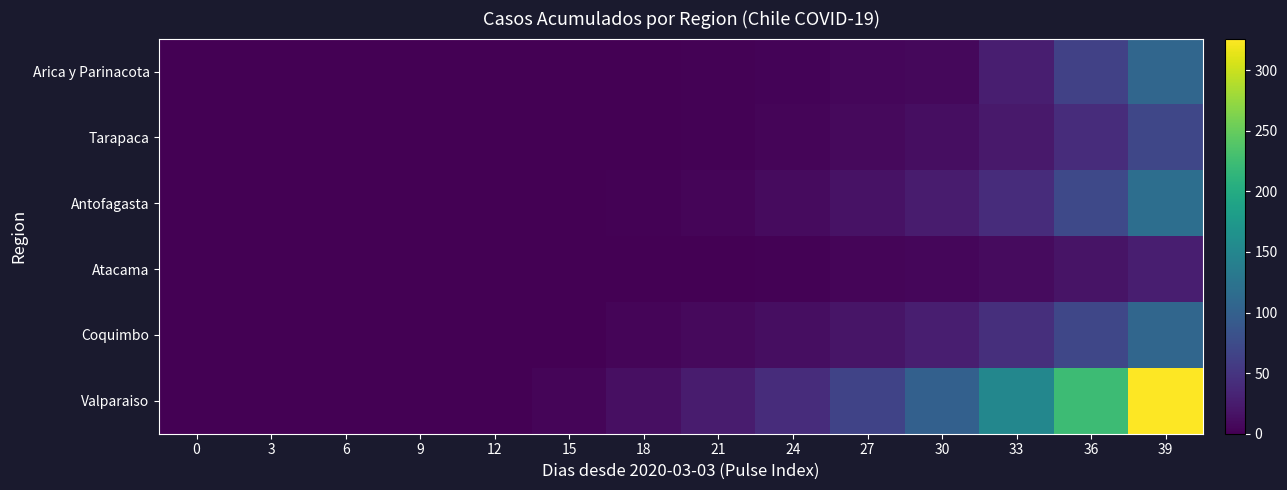

Between 6 and 12, which is larger?

6